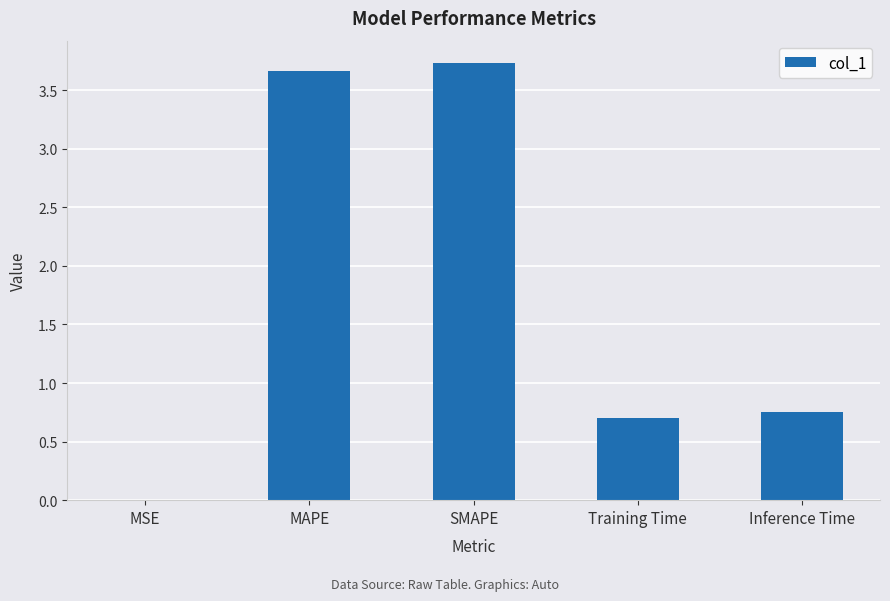

What is the approximate value at MAPE?

3.7